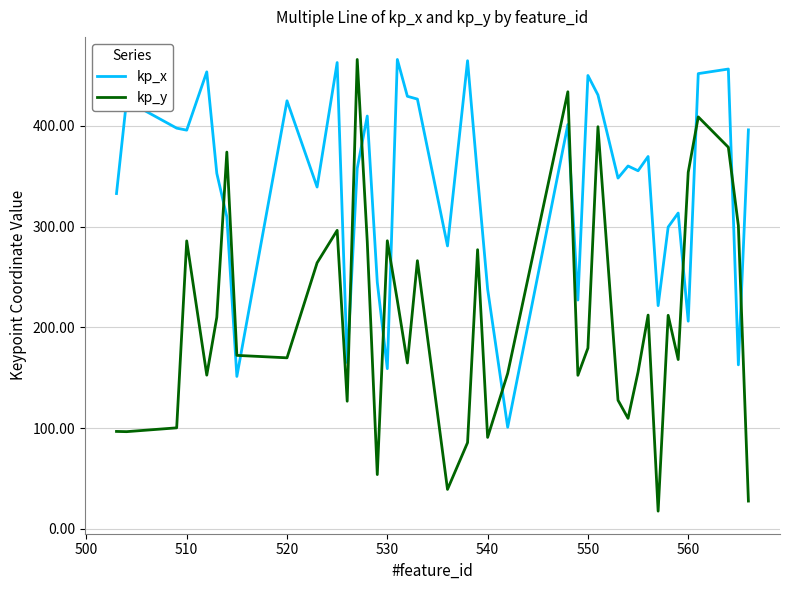

True or false: kp_y and kp_x intersect in this chart.

True